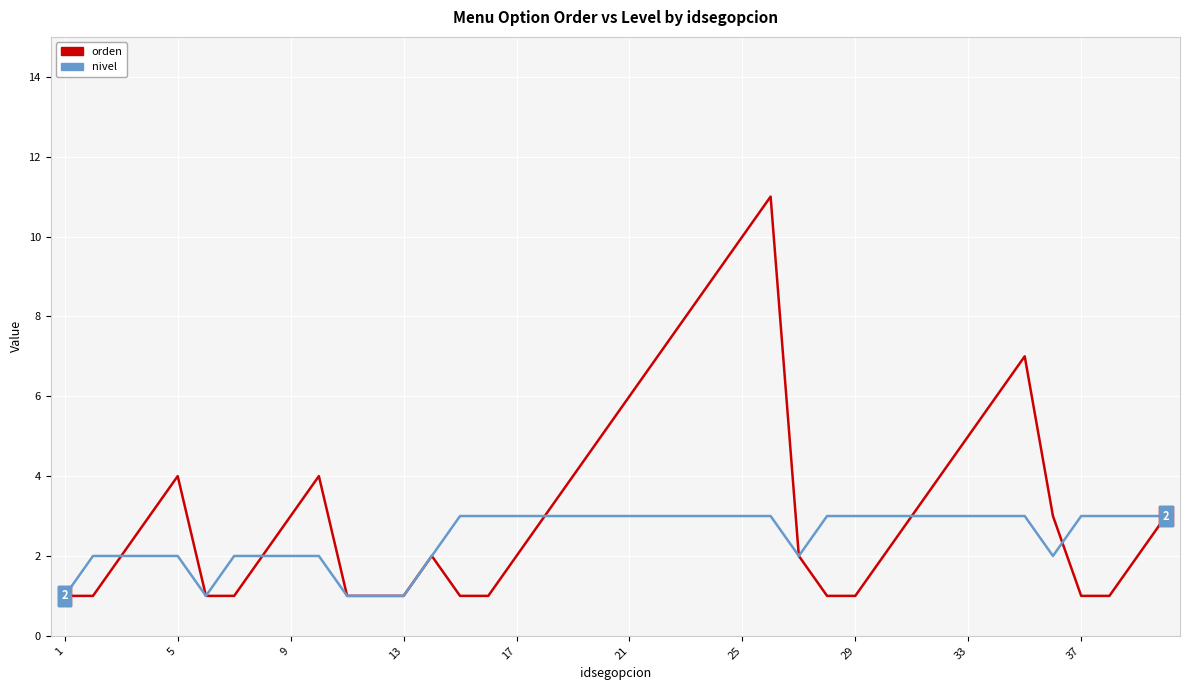

How many lines are shown in the chart?

2